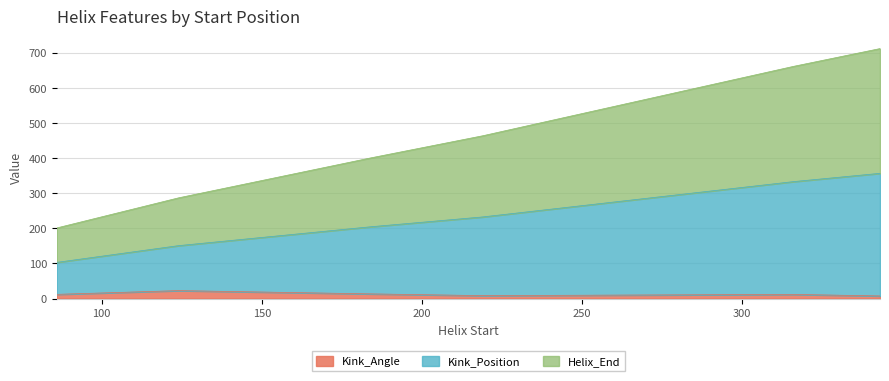

The value of Helix_End at 343 is 1114.6. True or false?

False